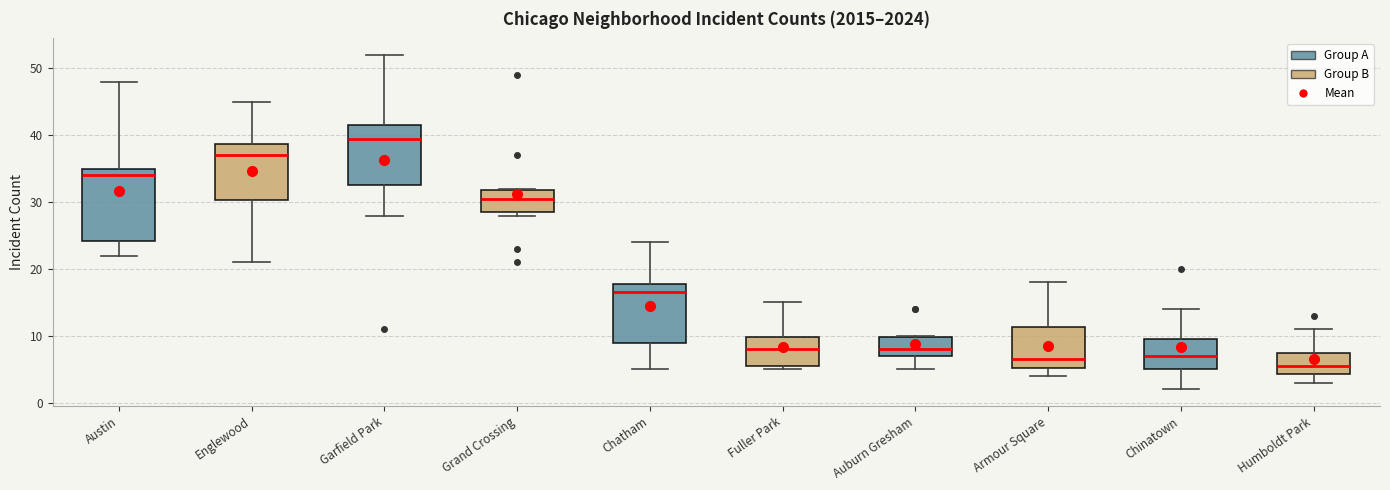

Which box's median line is the highest?

Garfield Park